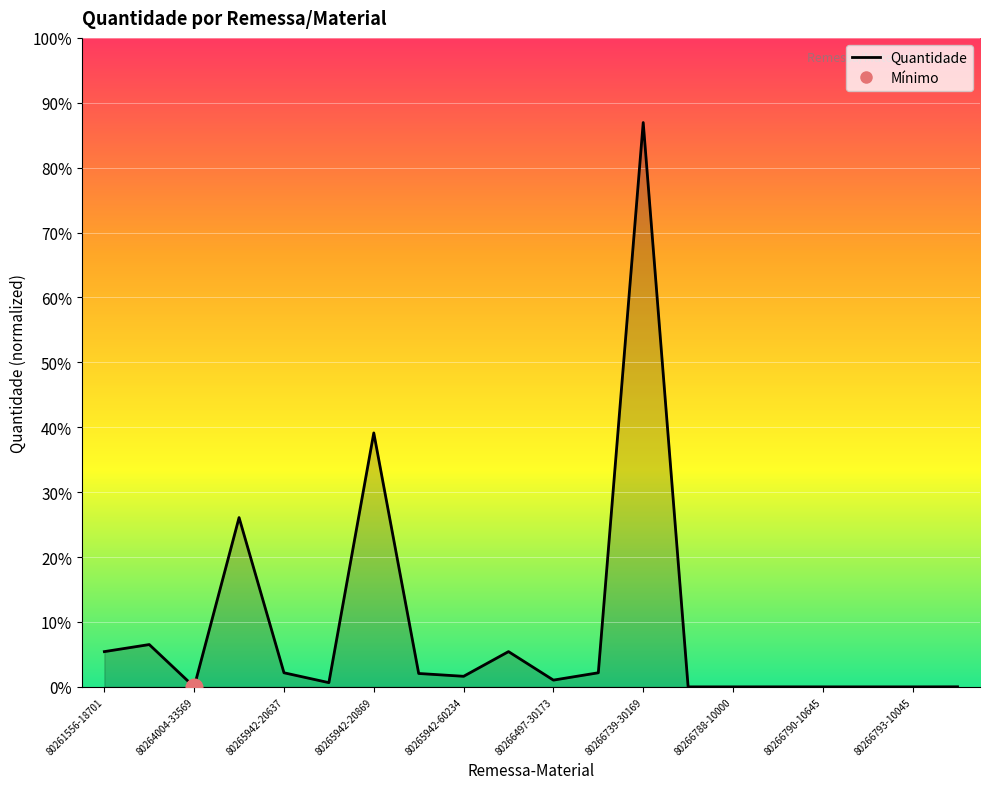

Is this an area chart (filled region under the line)?

Yes